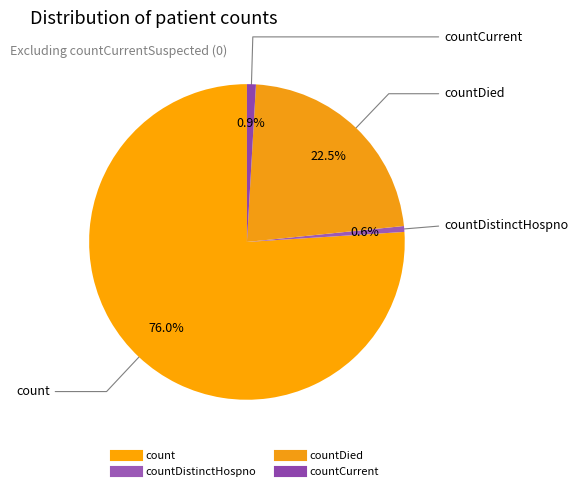

Count the number of slices in the pie.

4